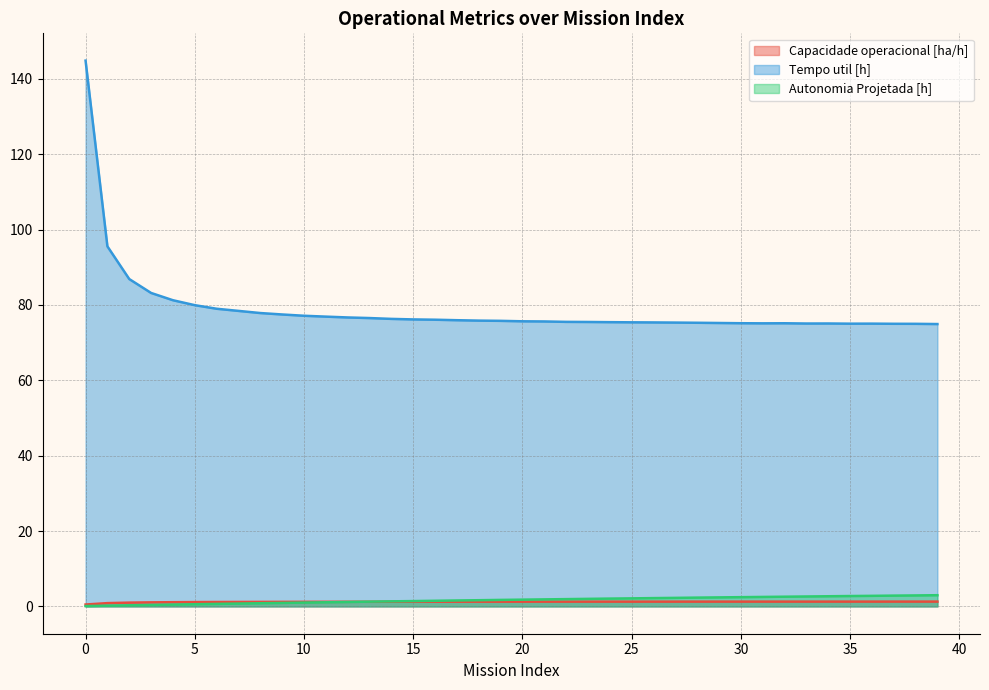

Between which two adjacent categories do Capacidade operacional [ha/h] and Autonomia Projetada [h] first intersect?

12 and 13